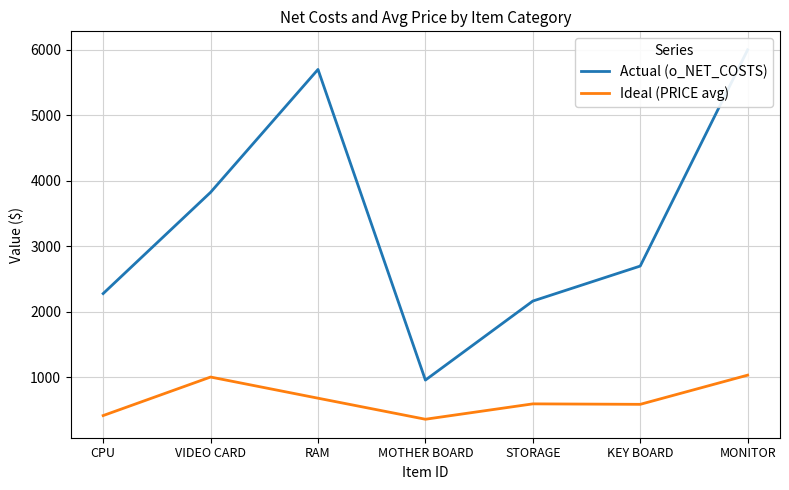

What is the label of the 6th point from the left?

KEY BOARD